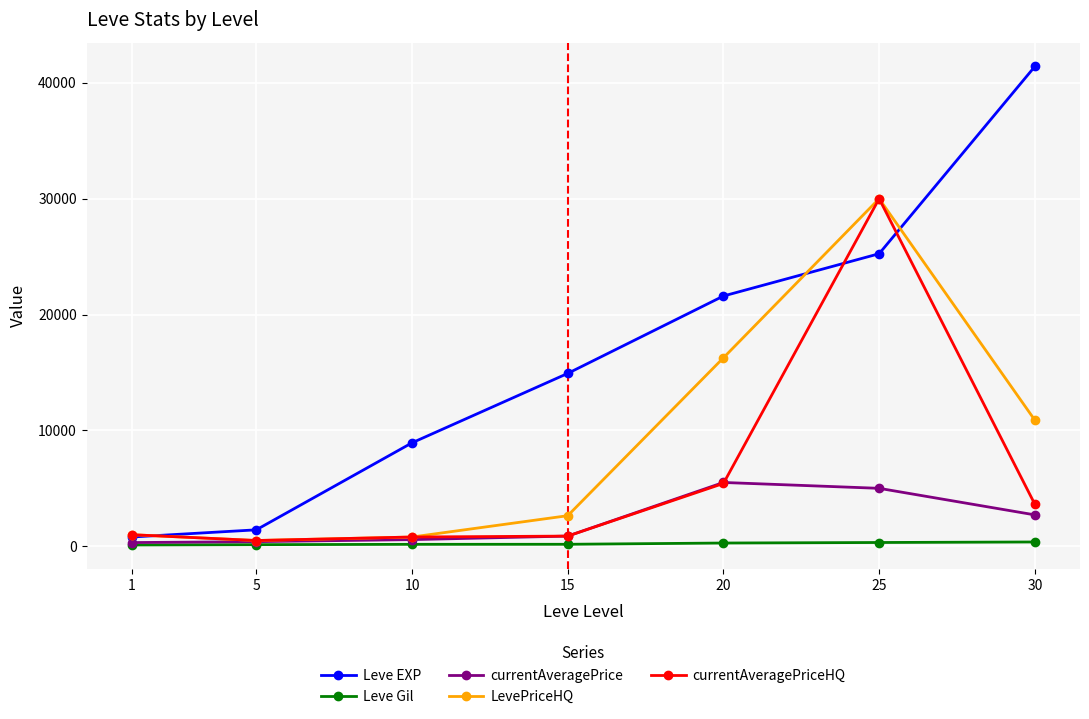

What value does the currentAveragePrice series have at 30?

2709.6